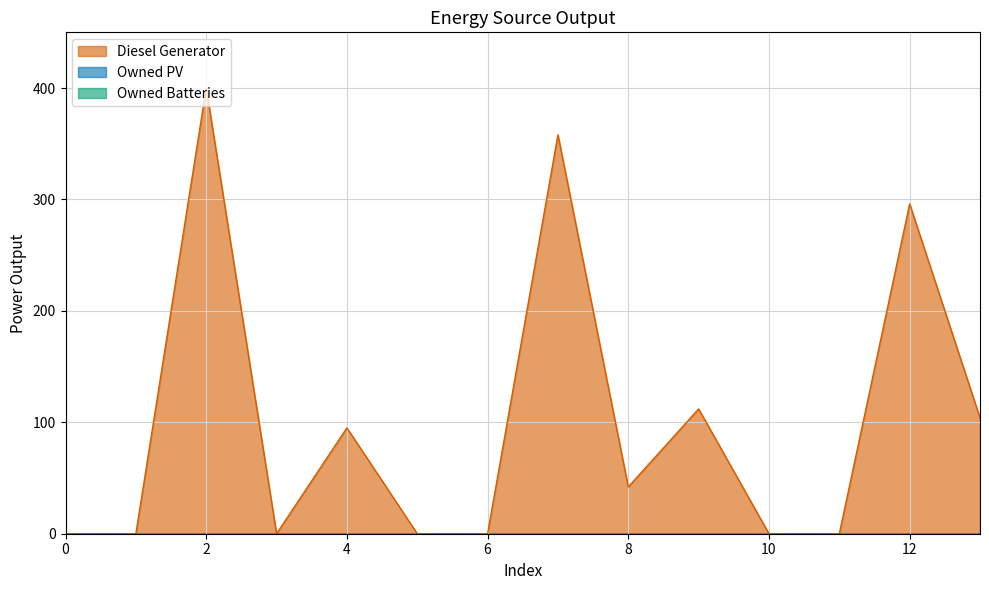

Rank the series by their maximum value, from lowest to highest.

Owned PV, Owned Batteries, Diesel Generator